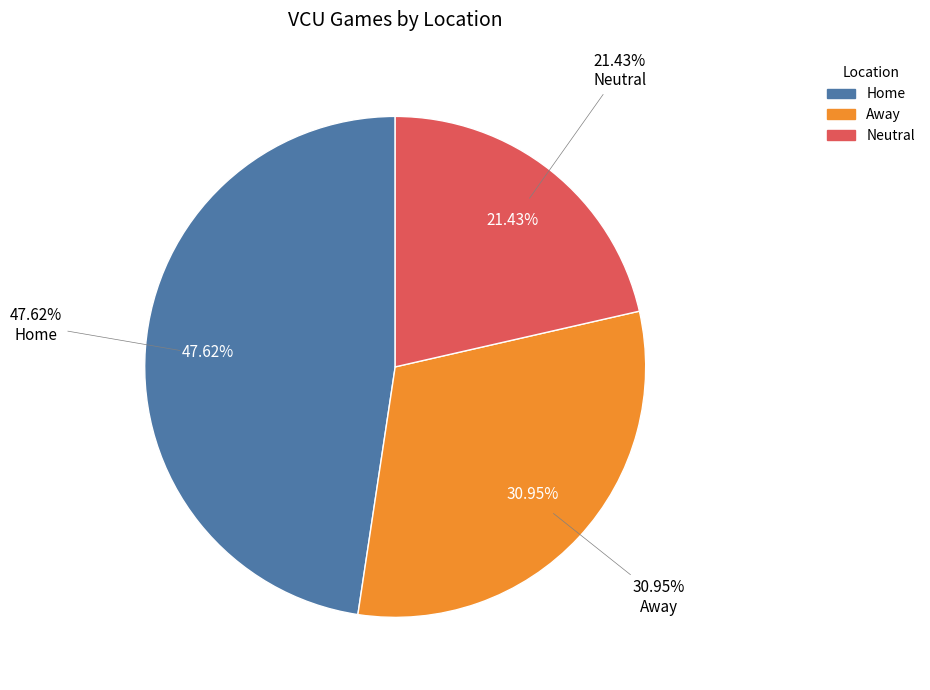

How many slices are in this pie chart?

3